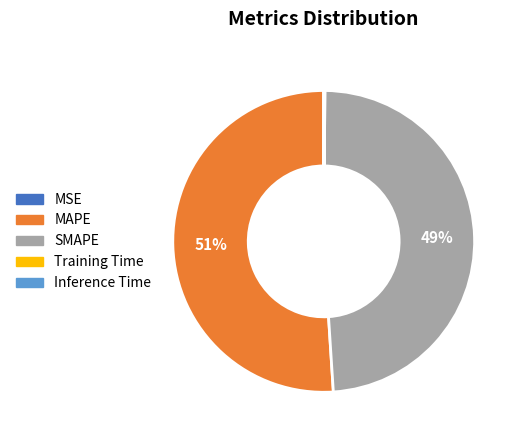

To the nearest percent, what is the difference between the largest and smallest slice percentages?

51%